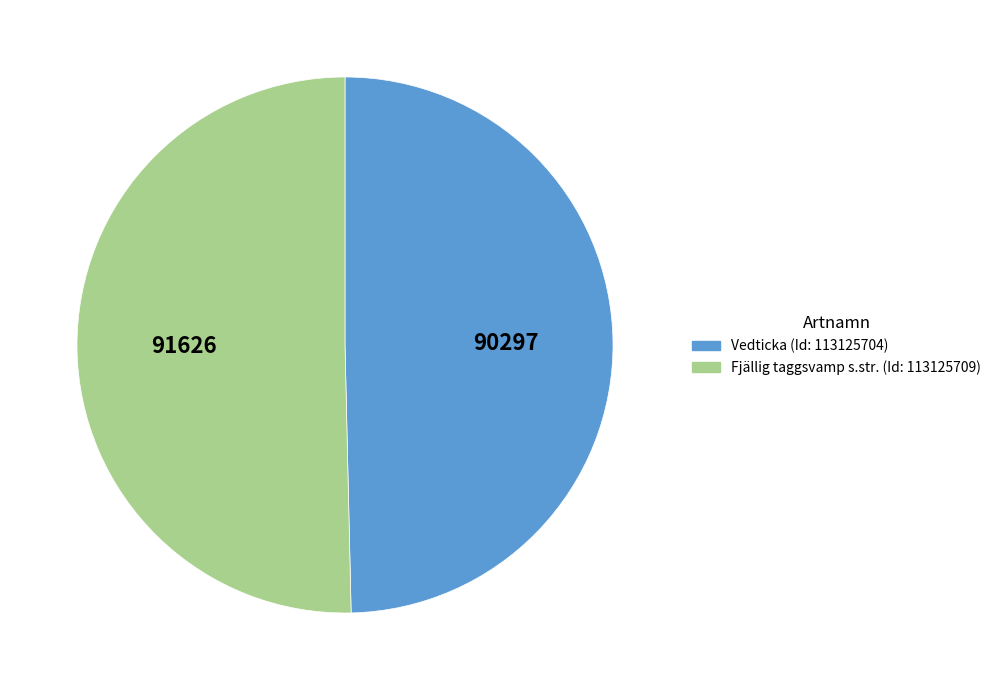

What is the majority slice?

Fjällig taggsvamp s.str. (Id: 113125709)